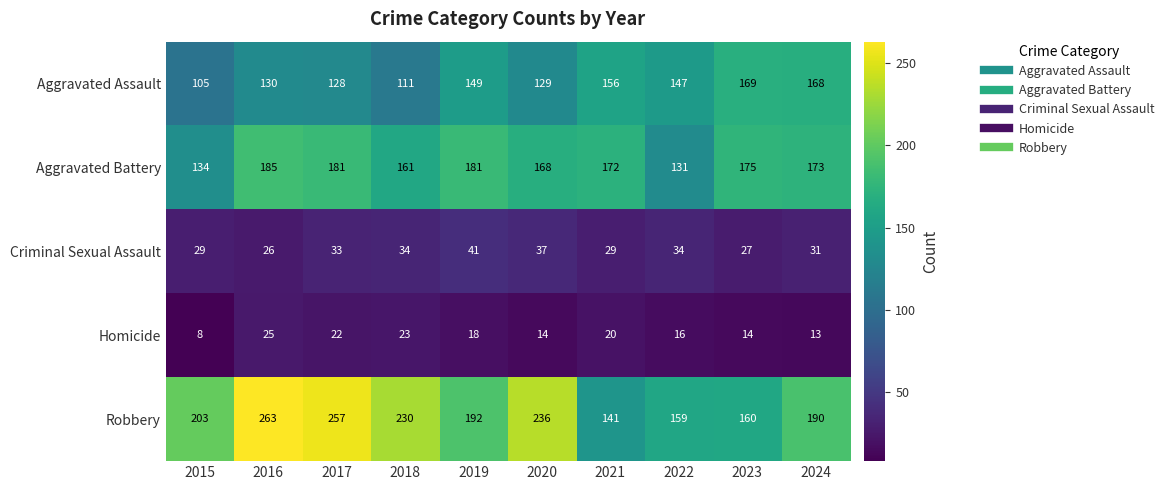

At how many categories does at least one series exceed 139?

10